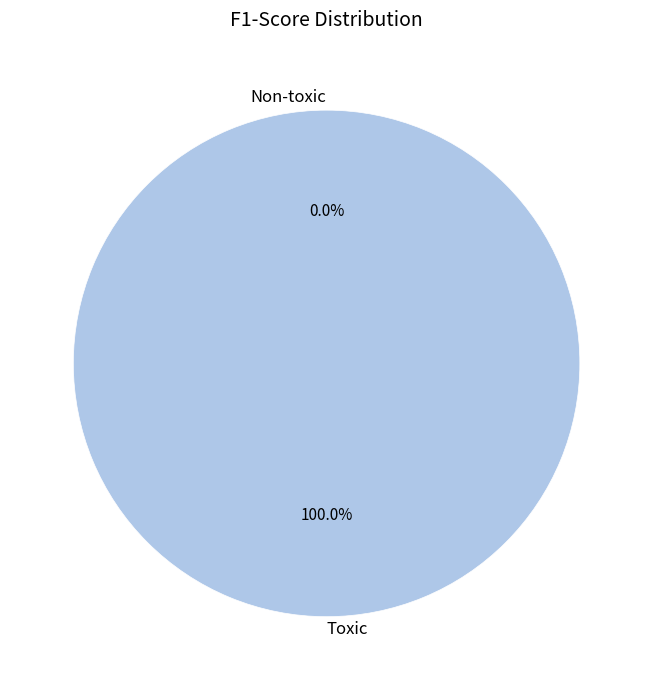

Which category has the smallest portion of the pie?

Non-toxic